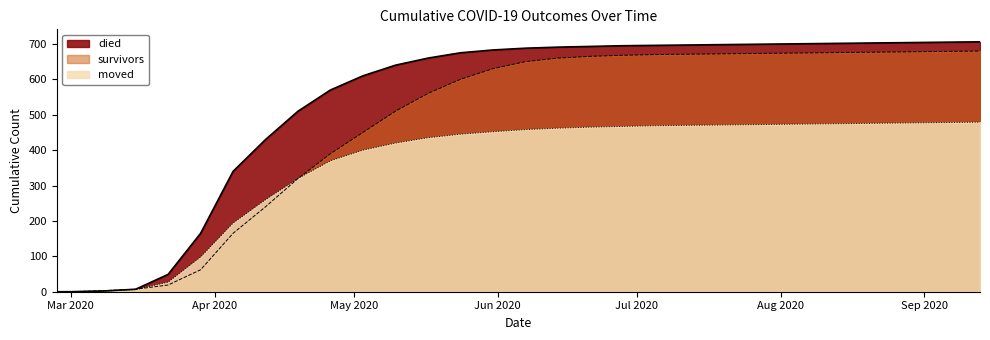

How many lines are shown in the chart?

3